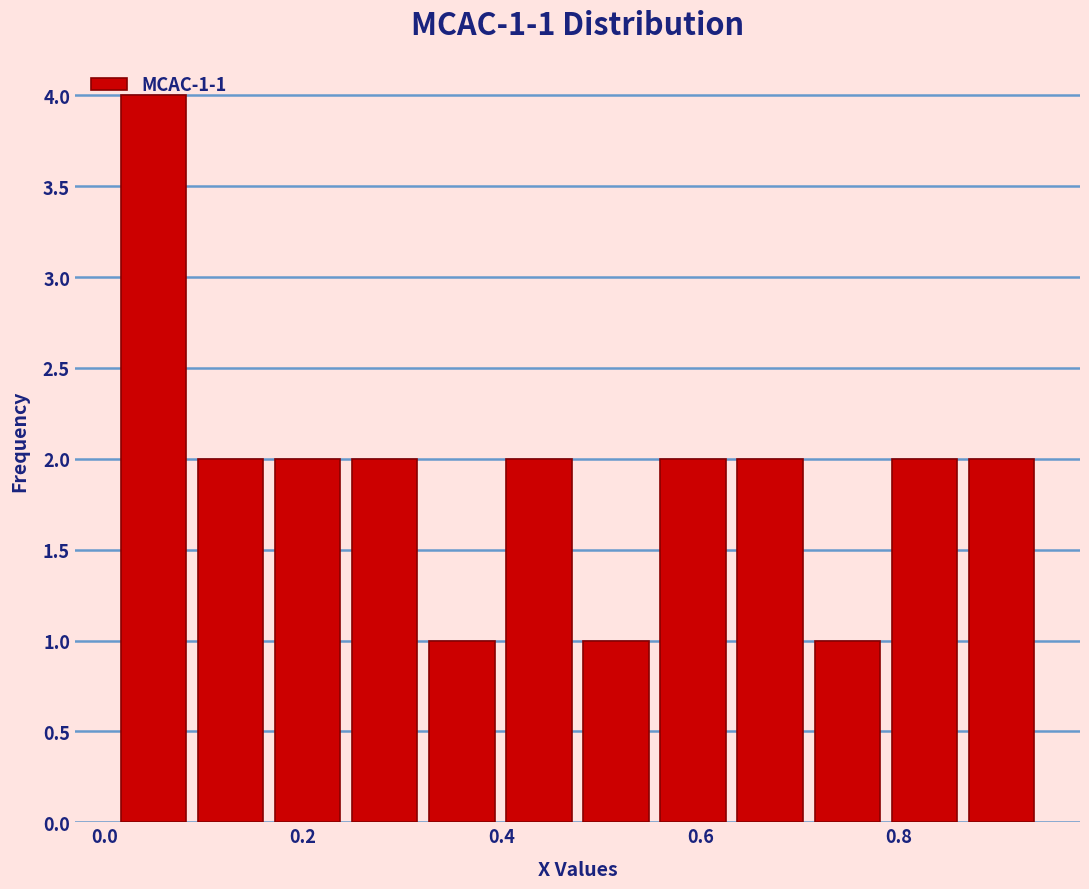

Around what value on the x-axis is the tallest bar? Give the approximate position of its centre, as read against the axis.

0.04